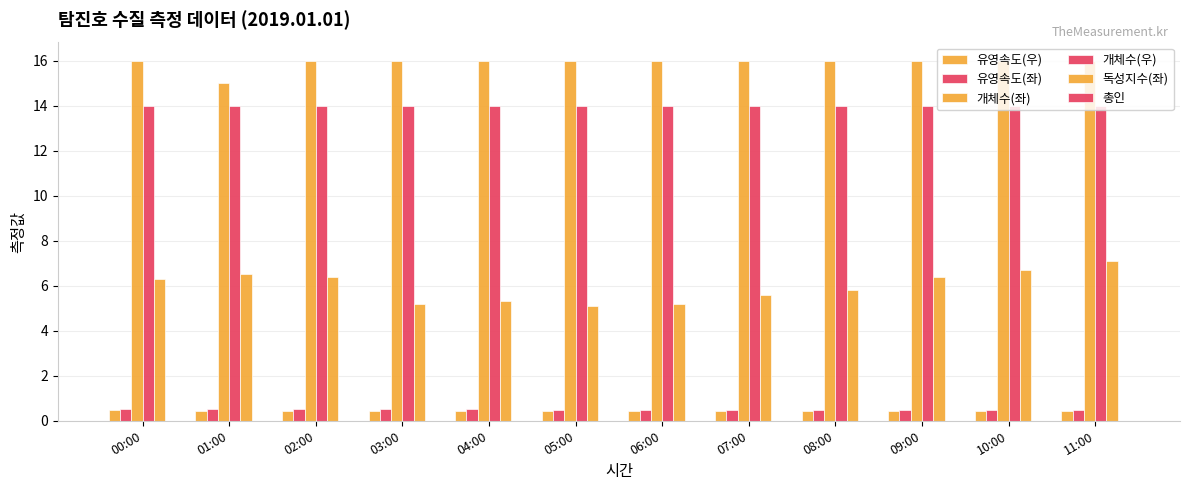

Count the 유영속도(우) values in the range 0 to 1.

12